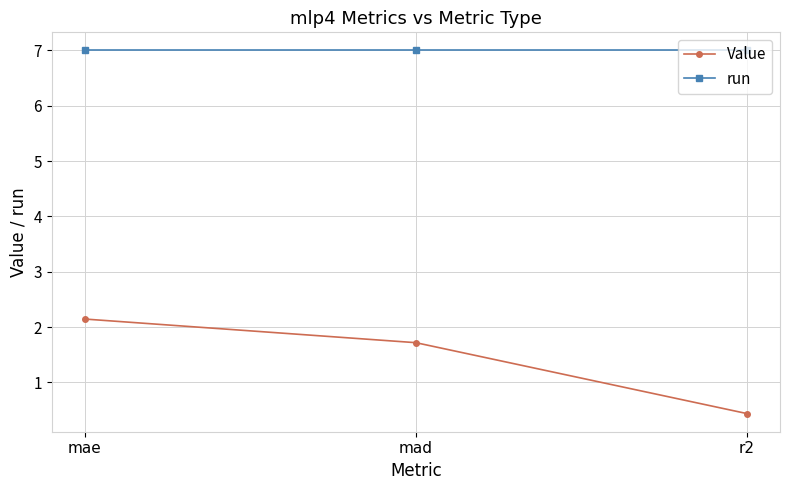

Reading left to right, transcribe all the data shown in this chart.

Value: 2.1	1.7	0.4
run: 7.0	7.0	7.0